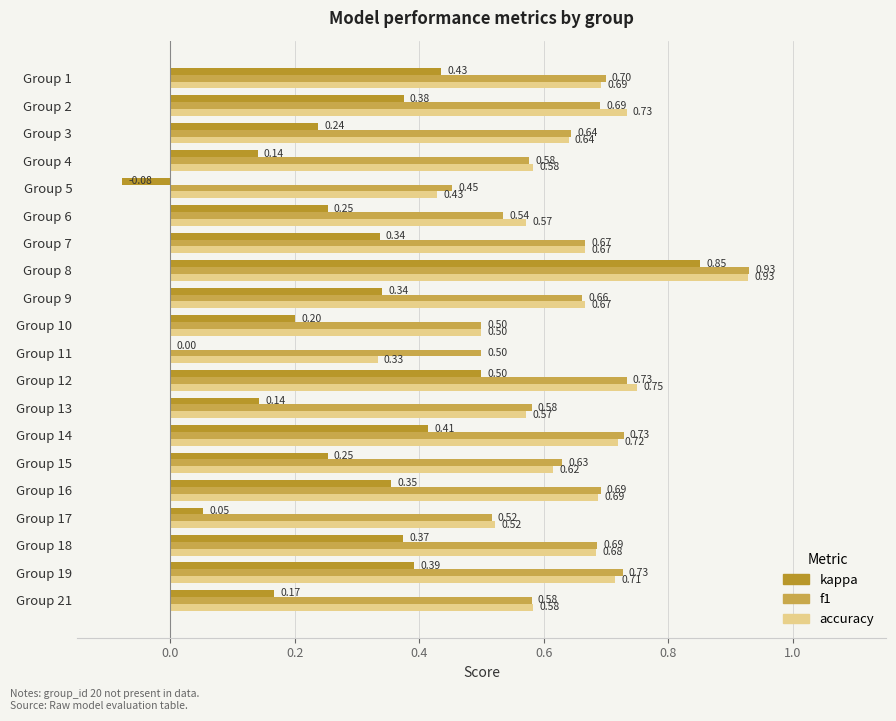

Count the number of data series in this chart.

3